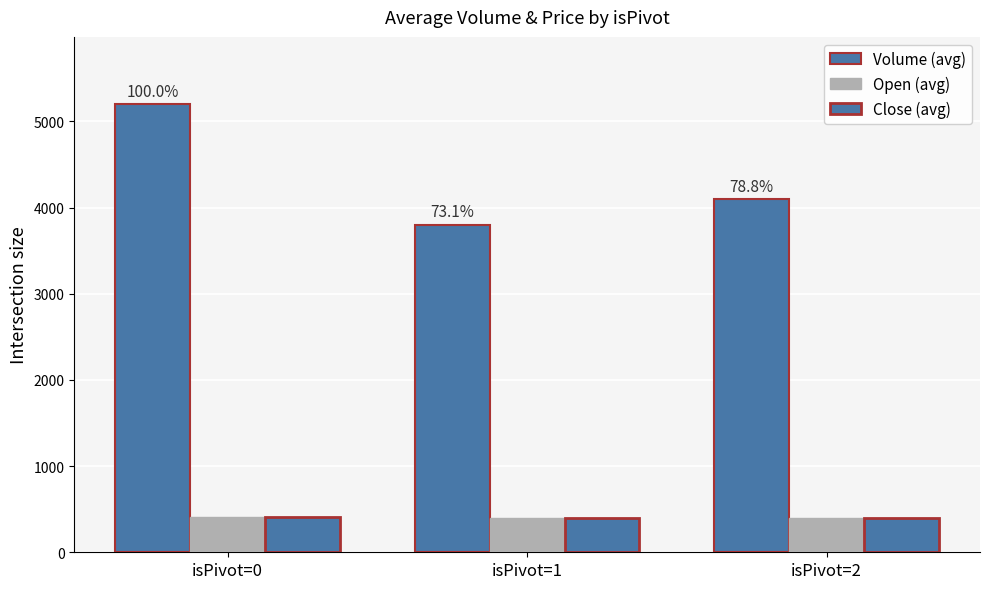

Which has a higher value, isPivot=2 or isPivot=0?

isPivot=0